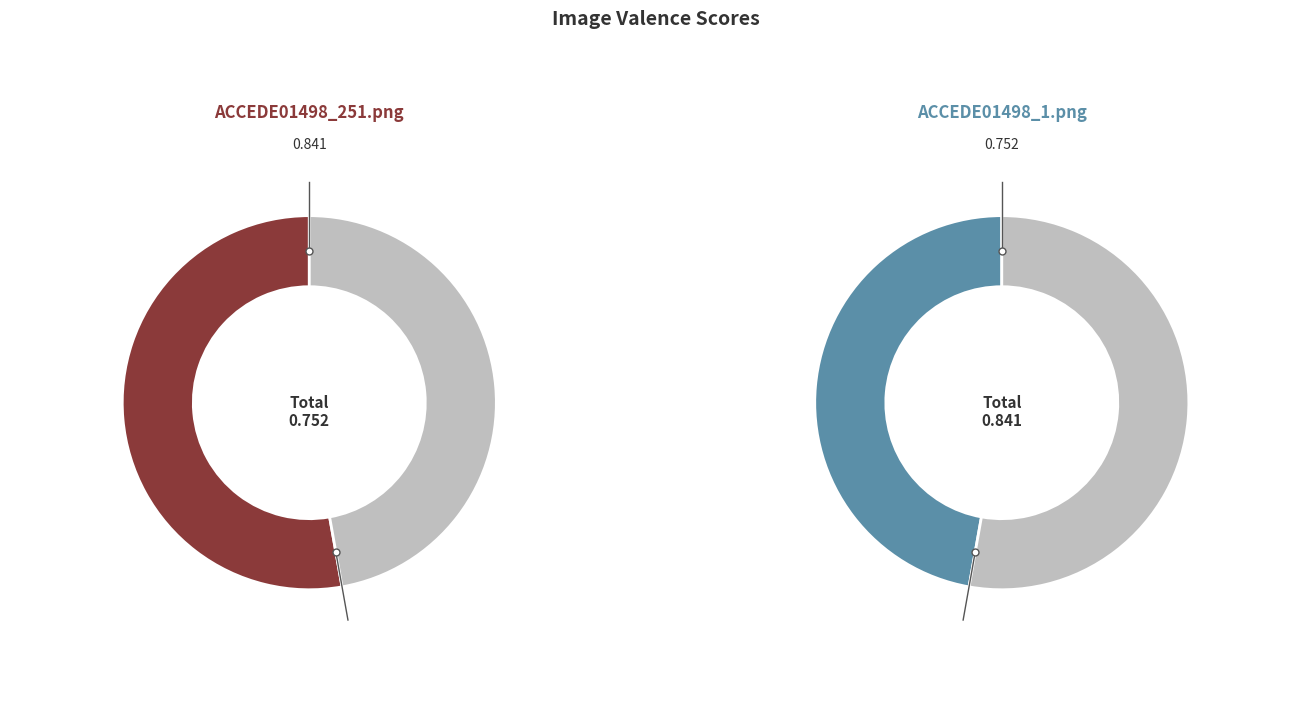

How many segments does this pie chart have?

2